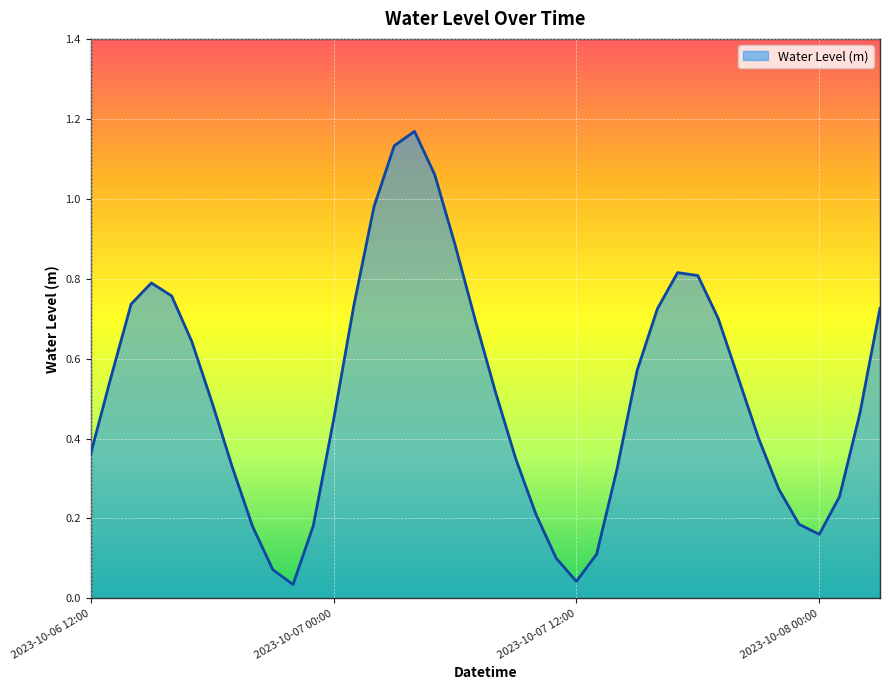

Does the chart display data point markers on the line(s)?

No